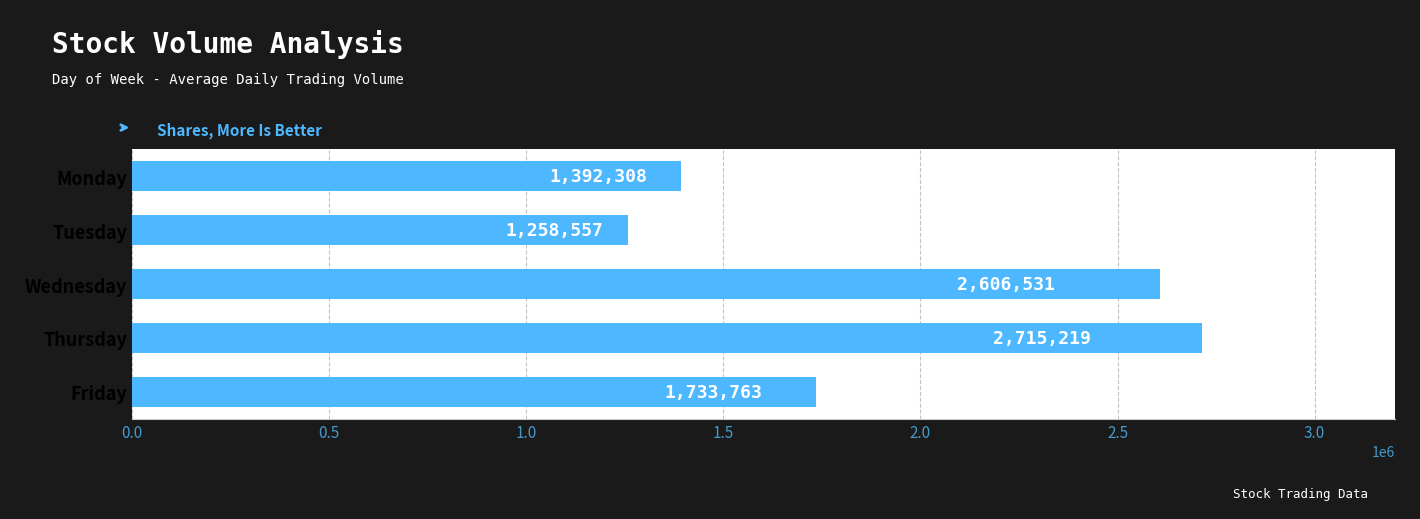

What is the value of the 5th bar from the top?

1733763